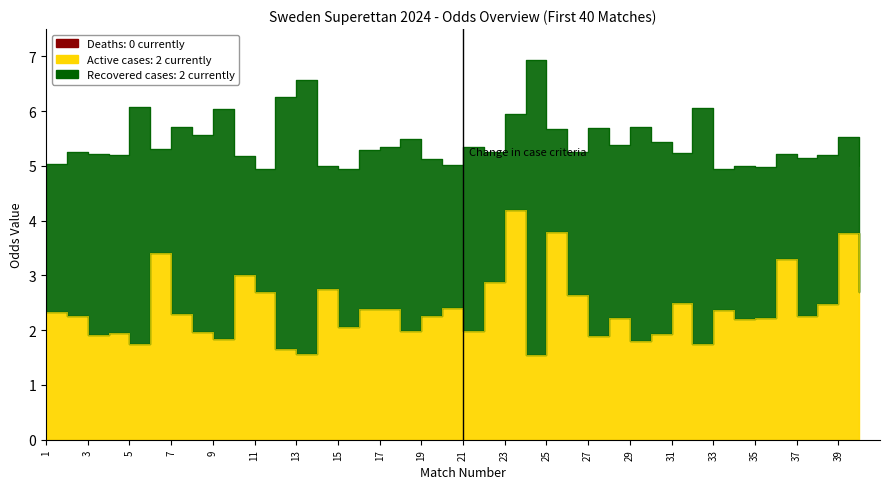

At how many categories does at least one series exceed 0?

40